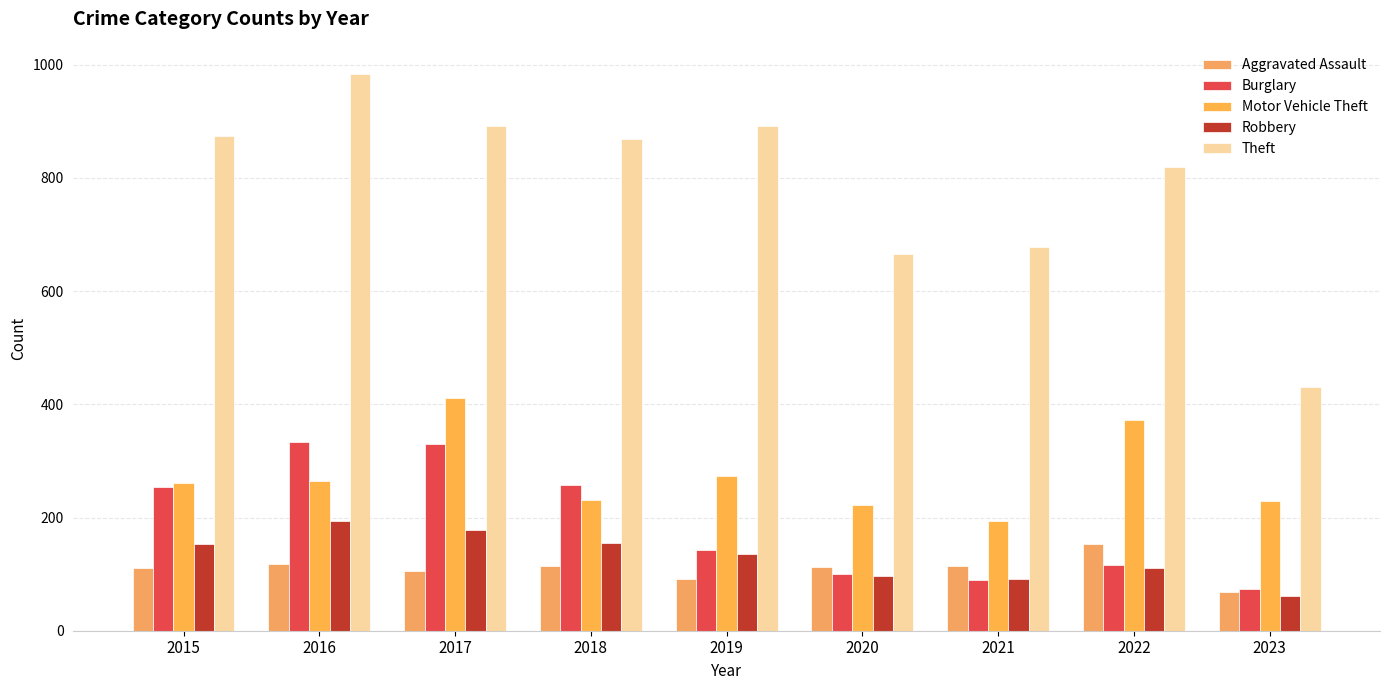

What is the difference between the maximum and minimum values in the Aggravated Assault series?

85